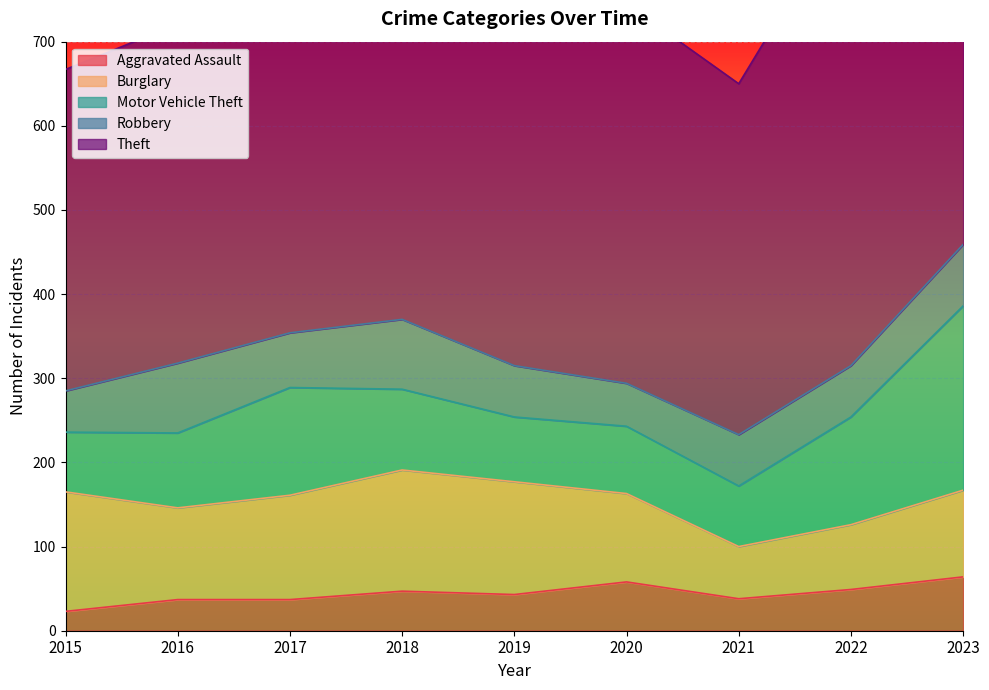

Which has a higher value, 2016 or 2019?

2019